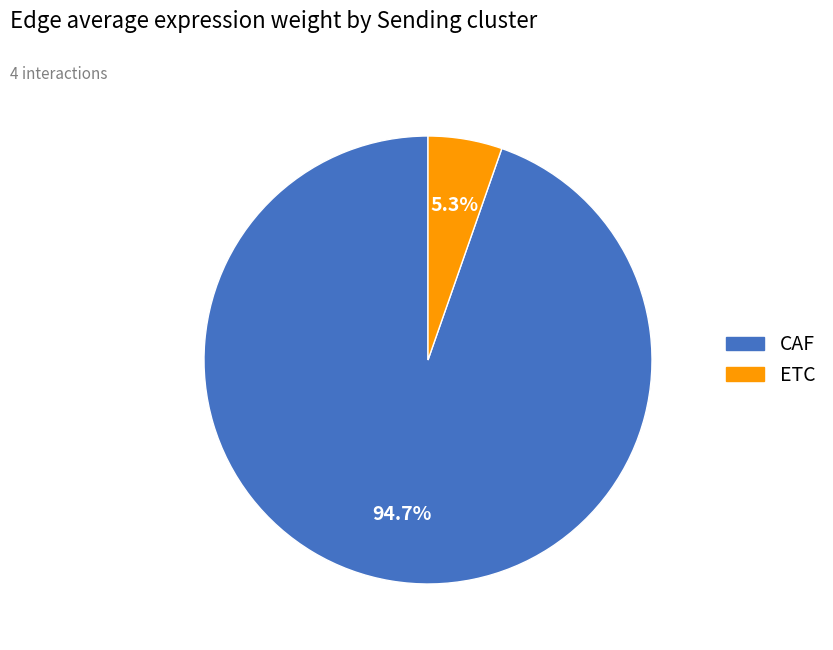

How many slices are in this pie chart?

2